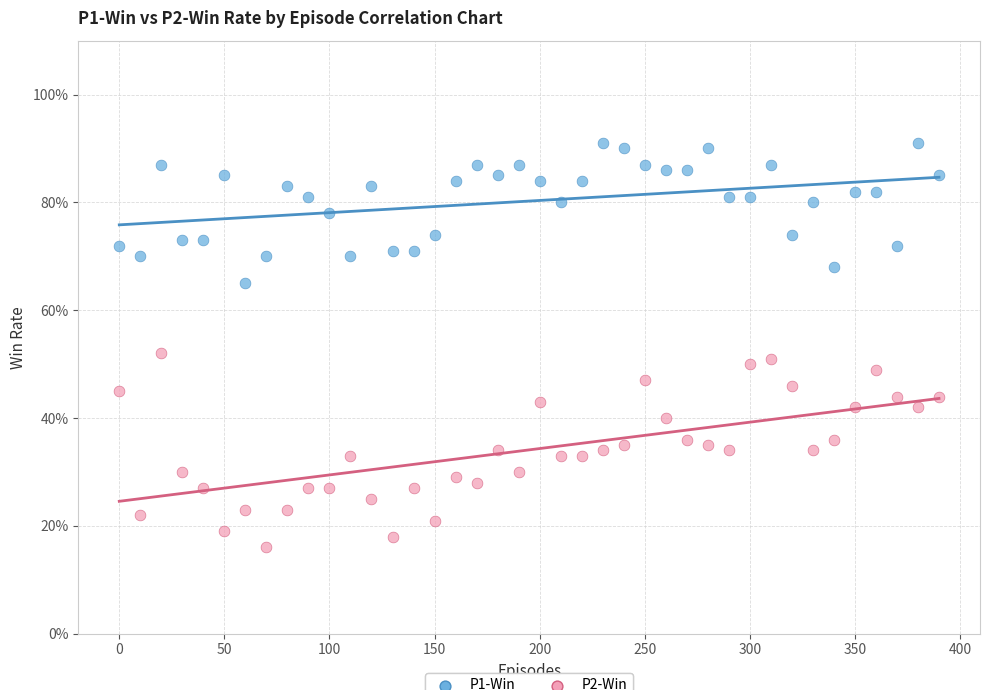

Which series contains the lowest Y value?

P2-Win